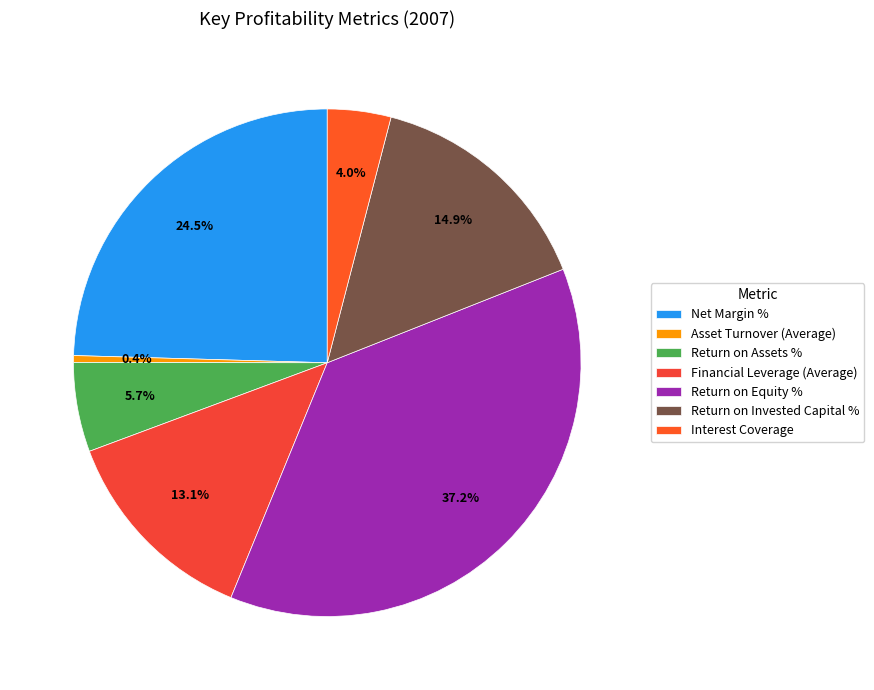

To the nearest percent, what is the difference between the Return on Equity % and Return on Invested Capital % slice percentages?

22%